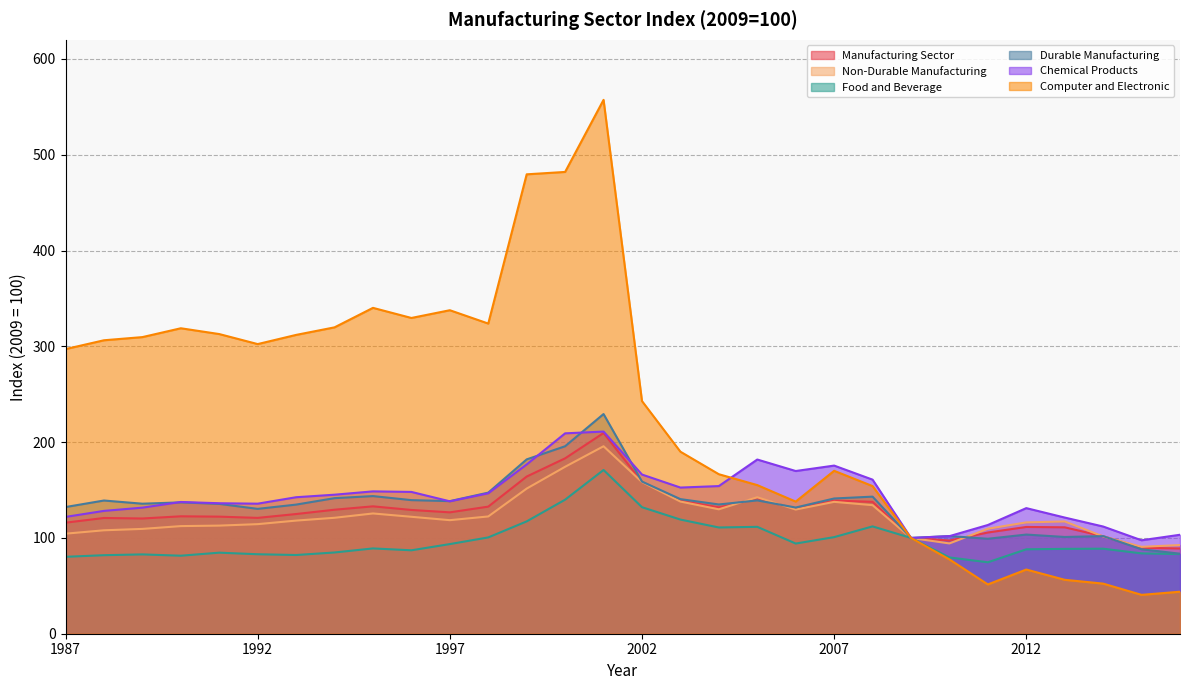

Reading left to right, extract all data points from this chart.

Manufacturing Sector: 1987=115.9	1988=120.8	1989=120.3	1990=122.6	1991=122.2	1992=120.9	1993=125.0	1994=129.5	1995=133.0	1996=129.2	1997=126.7	1998=132.7	1999=164.1	2000=183.1	2001=209.5	2002=158.5	2003=139.0	2004=131.9	2005=141.2	2006=130.5	2007=139.1	2008=137.7	2009=100.0	2010=97.3	2011=105.7	2012=111.4	2013=111.1	2014=101.7	2015=89.8	2016=89.0
Non-Durable Manufacturing: 1987=104.4	1988=108.0	1989=109.4	1990=112.4	1991=112.9	1992=114.4	1993=118.1	1994=121.0	1995=125.5	1996=122.1	1997=118.5	1998=122.4	1999=151.5	2000=174.3	2001=195.7	2002=158.3	2003=138.0	2004=129.9	2005=142.5	2006=129.6	2007=137.7	2008=134.2	2009=100.0	2010=94.3	2011=109.6	2012=116.2	2013=117.2	2014=101.5	2015=90.7	2016=92.6
Food and Beverage: 1987=80.3	1988=82.0	1989=82.8	1990=81.4	1991=84.6	1992=83.0	1993=82.2	1994=84.8	1995=89.0	1996=87.1	1997=93.6	1998=100.5	1999=117.3	2000=139.9	2001=170.9	2002=132.1	2003=119.2	2004=110.9	2005=111.6	2006=94.2	2007=100.8	2008=112.1	2009=100.0	2010=79.6	2011=74.6	2012=88.1	2013=88.6	2014=88.8	2015=83.9	2016=83.1
Durable Manufacturing: 1987=132.2	1988=139.1	1989=135.7	1990=137.1	1991=135.6	1992=130.3	1993=134.8	1994=141.5	1995=143.7	1996=139.5	1997=138.4	1998=147.3	1999=182.0	2000=195.7	2001=229.3	2002=158.8	2003=140.5	2004=134.9	2005=139.2	2006=131.7	2007=141.2	2008=143.1	2009=100.0	2010=102.0	2011=99.1	2012=103.5	2013=101.0	2014=101.9	2015=88.2	2016=83.5
Chemical Products: 1987=122.0	1988=128.2	1989=131.6	1990=137.5	1991=136.2	1992=135.8	1993=142.5	1994=145.1	1995=148.6	1996=148.0	1997=138.2	1998=146.6	1999=176.7	2000=209.2	2001=211.0	2002=166.2	2003=152.6	2004=154.1	2005=181.9	2006=169.9	2007=175.5	2008=160.9	2009=100.0	2010=101.9	2011=113.5	2012=131.1	2013=121.3	2014=111.9	2015=97.6	2016=103.3
Computer and Electronic: 1987=297.1	1988=306.4	1989=309.7	1990=318.9	1991=312.8	1992=302.4	1993=312.0	1994=319.9	1995=340.2	1996=329.6	1997=337.7	1998=323.8	1999=479.6	2000=482.1	2001=557.3	2002=242.9	2003=190.0	2004=166.5	2005=155.2	2006=137.9	2007=170.1	2008=154.1	2009=100.0	2010=77.6	2011=51.5	2012=67.0	2013=56.3	2014=52.3	2015=40.6	2016=43.9